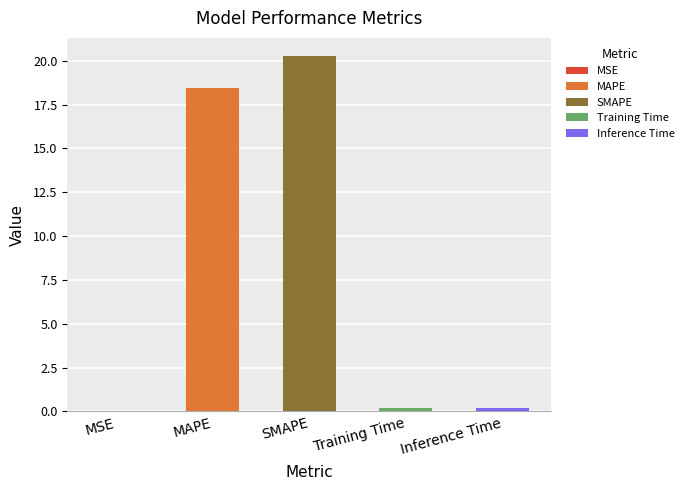

What is the change in value from SMAPE to Inference Time?

-20.1